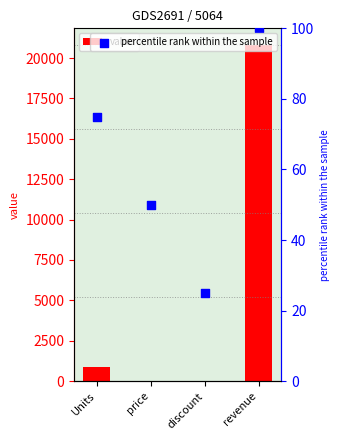

At how many categories does at least one series exceed 19733?

1